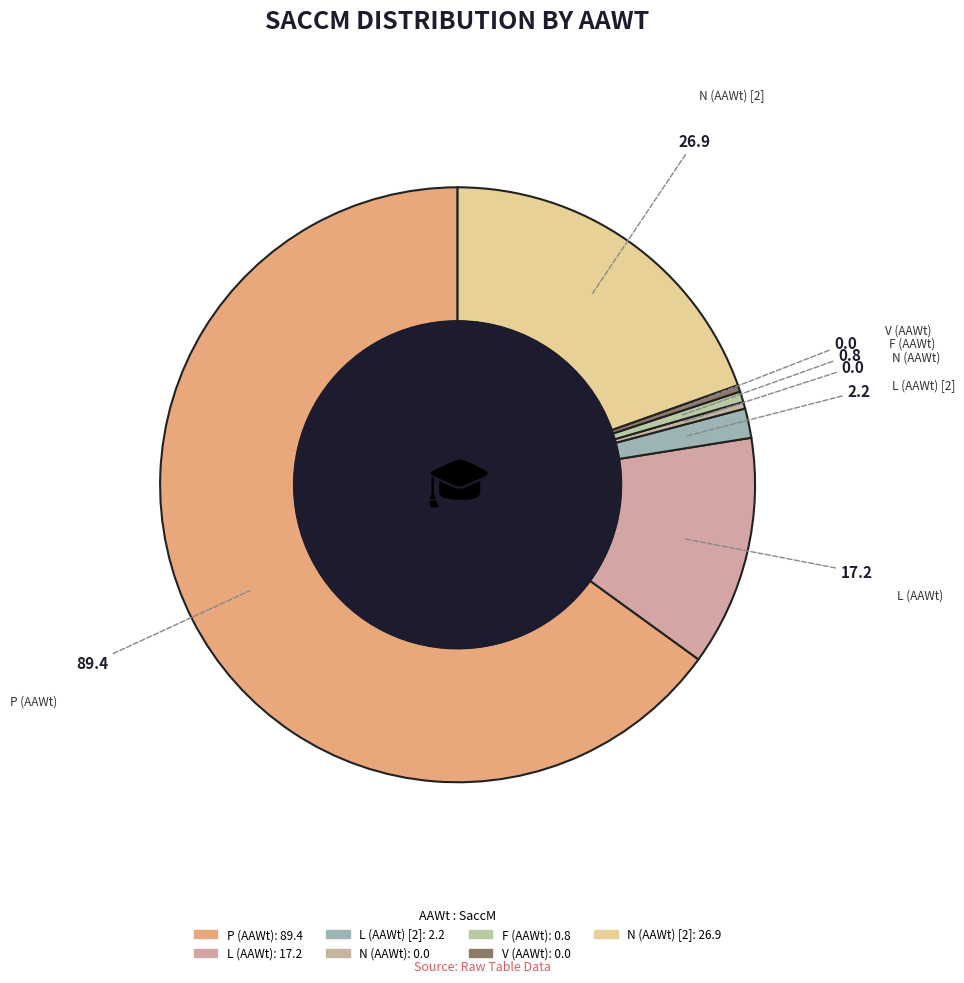

How many segments does this pie chart have?

7